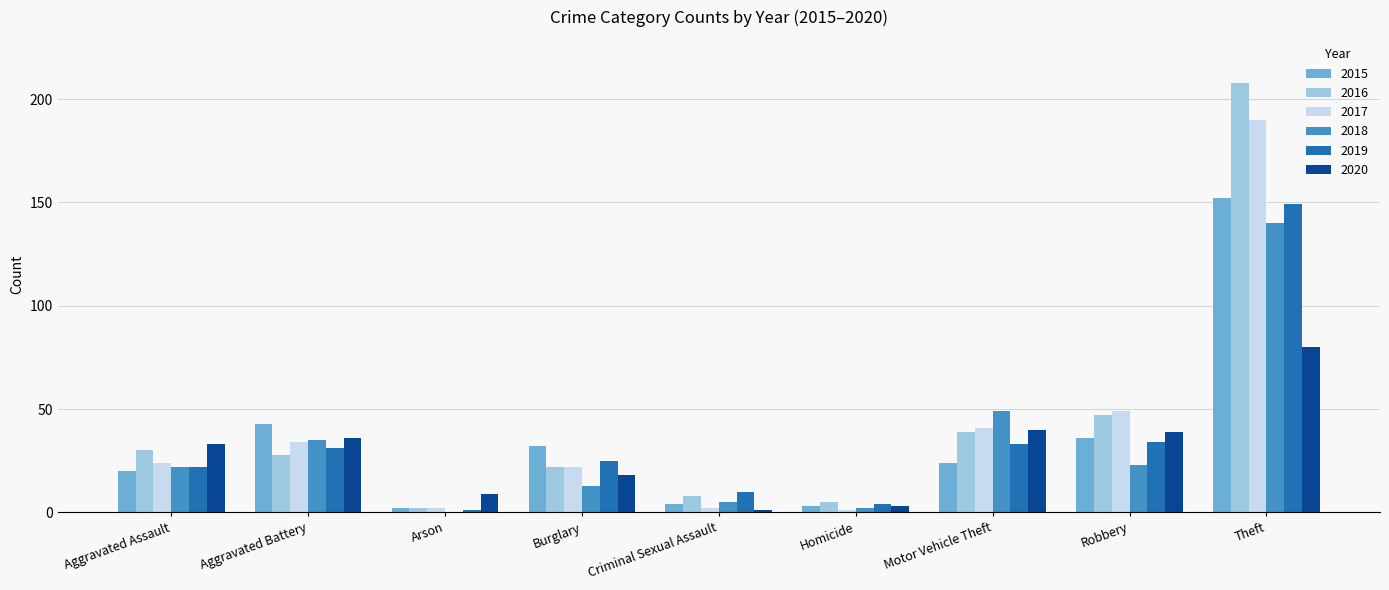

The value of 2016 at Motor Vehicle Theft is 15. True or false?

False